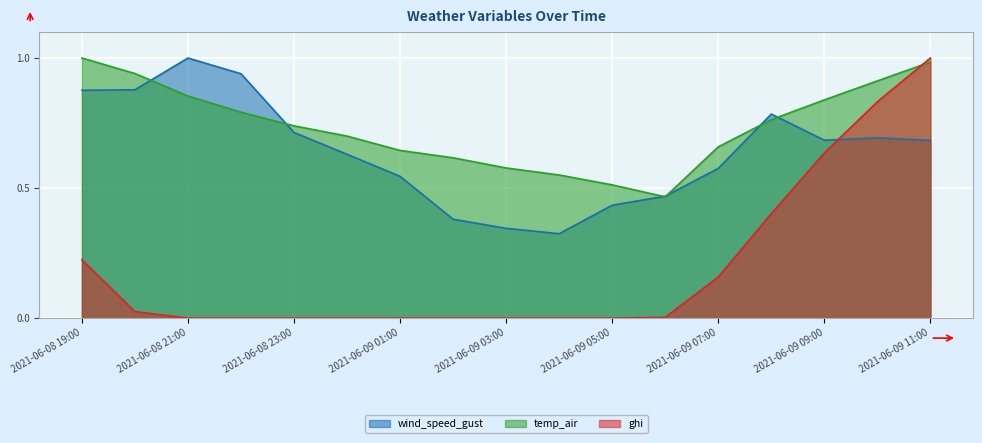

Is the value of ghi at 2021-06-08 20:00 greater than the value of wind_speed_gust at 2021-06-08 19:00?

No